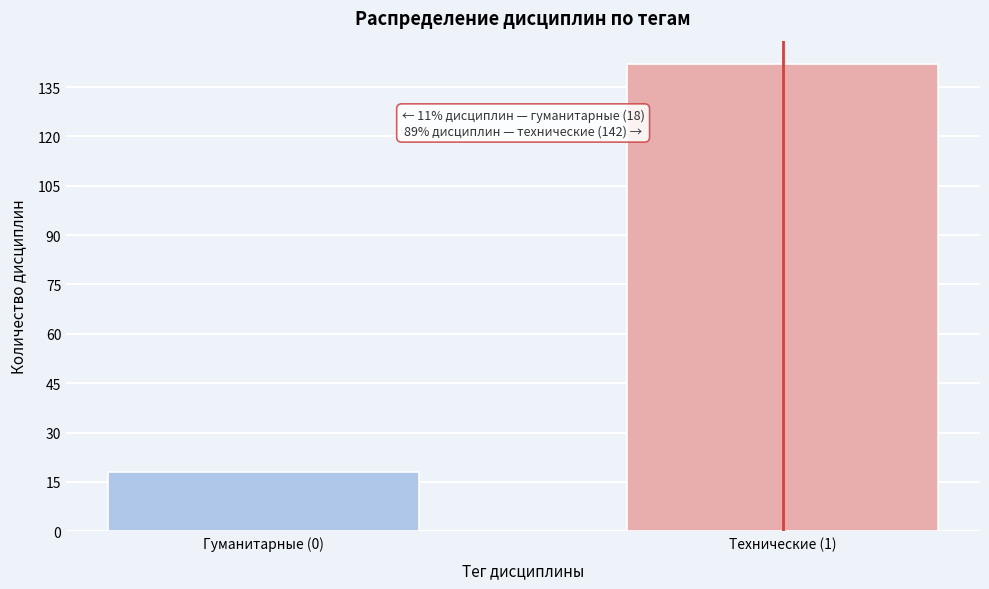

Reading right to left, what are all the values shown in this chart?

142	18